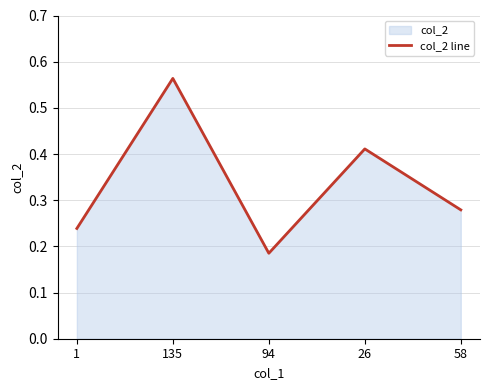

Reading left to right, transcribe all the data shown in this chart.

0.2	0.6	0.2	0.4	0.3